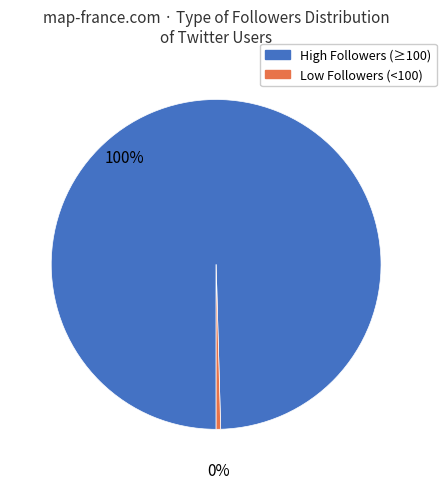

Count the number of slices in the pie.

2